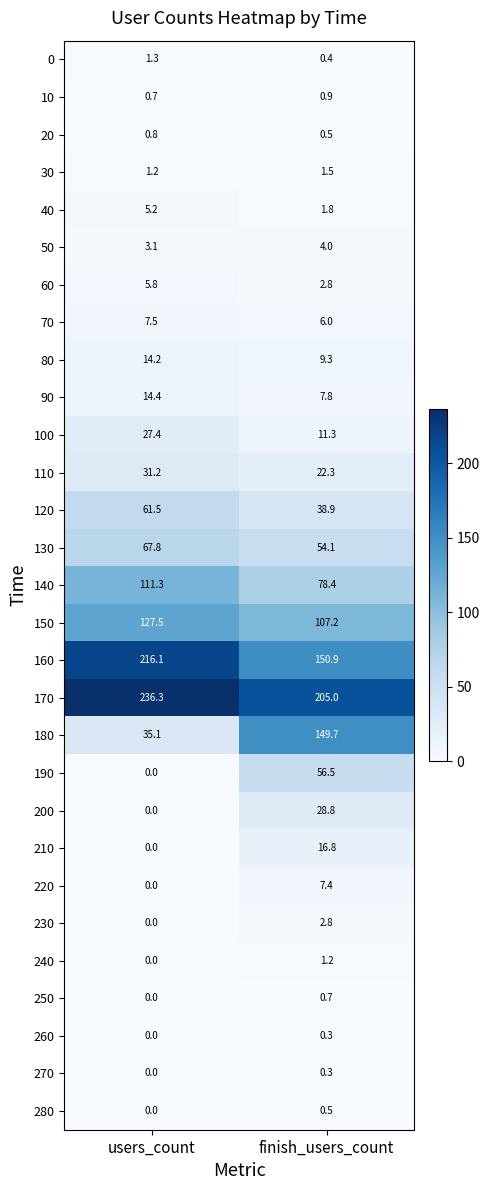

Which series has the largest total across all categories?

170